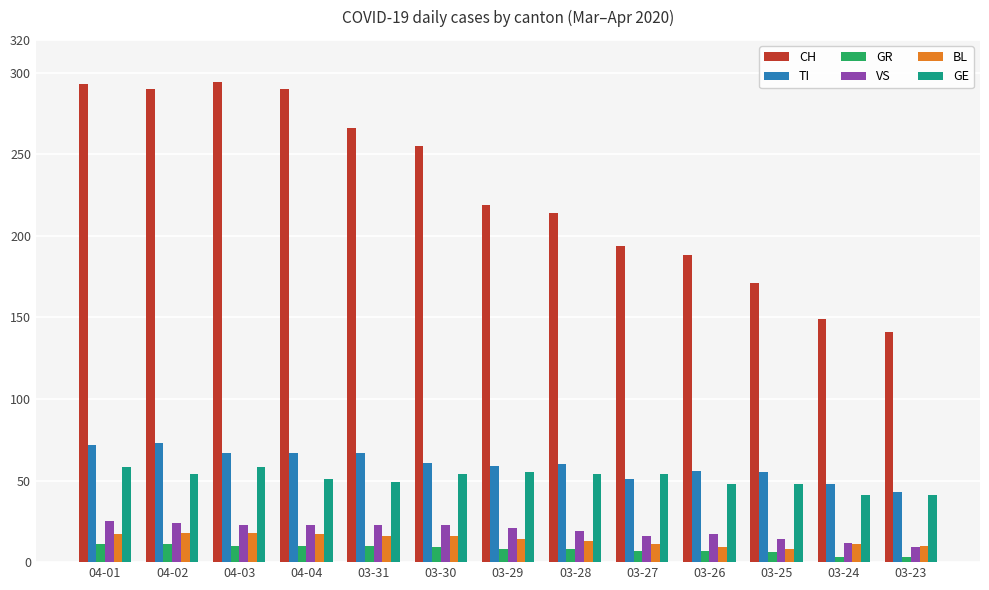

Are the bars grouped side by side (vs. stacked)?

Yes